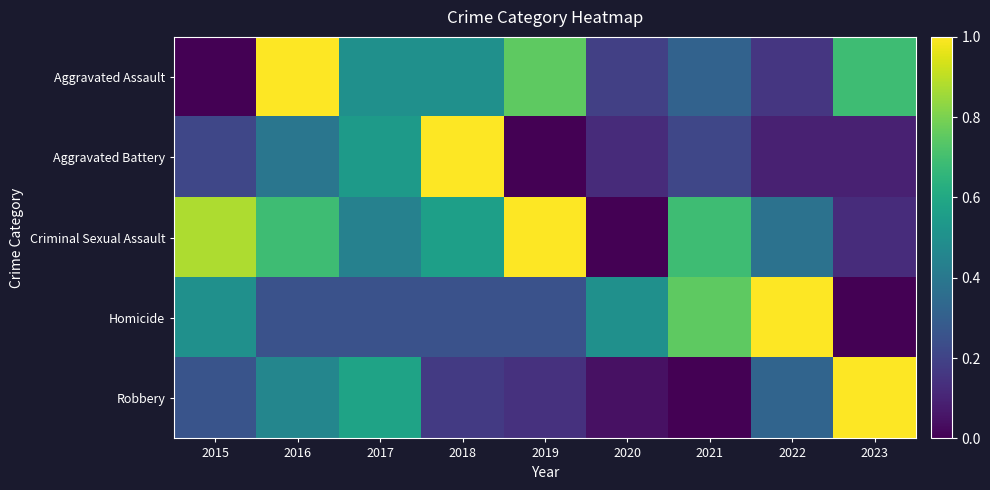

How many series are shown in this chart?

5